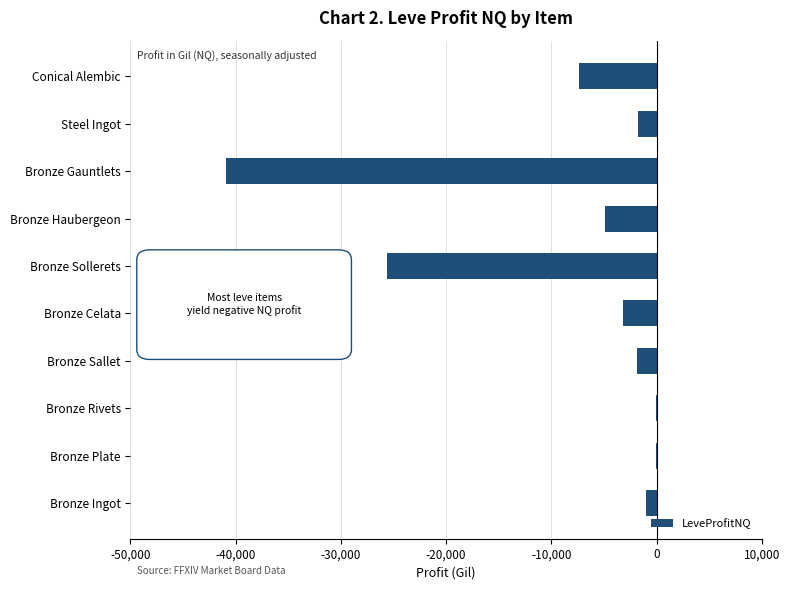

Which has a higher value, Bronze Haubergeon or Bronze Sollerets?

Bronze Haubergeon